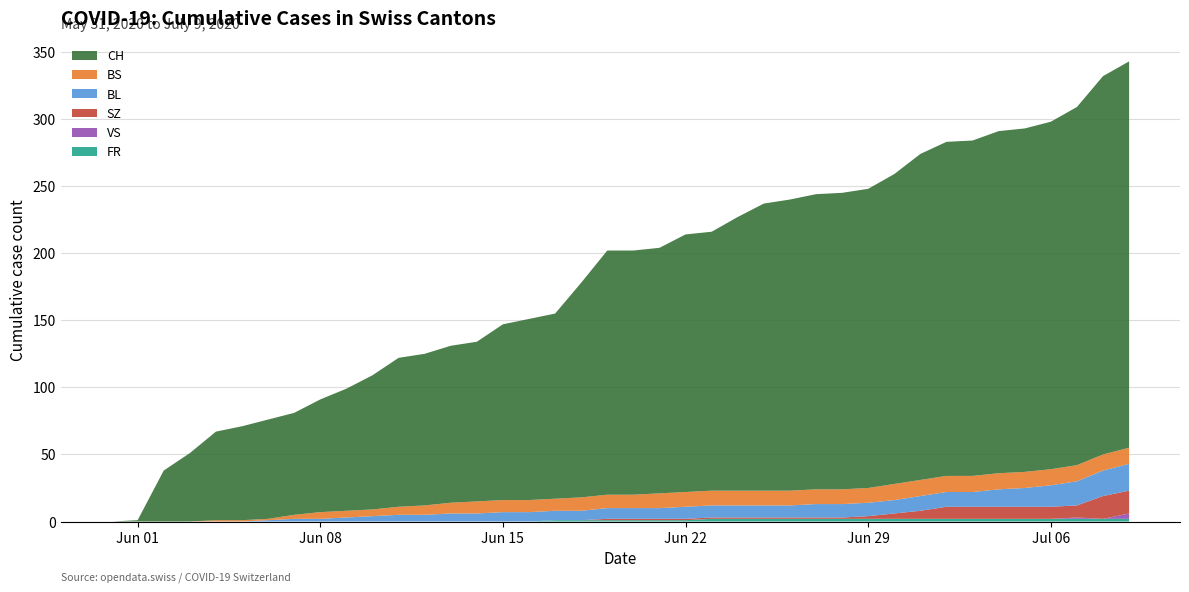

Reading right to left, transcribe all the data shown in this chart.

CH: 2020-07-09=288	2020-07-08=282	2020-07-07=267	2020-07-06=259	2020-07-05=256	2020-07-04=255	2020-07-03=250	2020-07-02=249	2020-07-01=243	2020-06-30=231	2020-06-29=223	2020-06-28=221	2020-06-27=220	2020-06-26=217	2020-06-25=214	2020-06-24=204	2020-06-23=193	2020-06-22=192	2020-06-21=183	2020-06-20=182	2020-06-19=182	2020-06-18=160	2020-06-17=138	2020-06-16=135	2020-06-15=131	2020-06-14=119	2020-06-13=117	2020-06-12=113	2020-06-11=111	2020-06-10=100	2020-06-09=91	2020-06-08=84	2020-06-07=76	2020-06-06=74	2020-06-05=70	2020-06-04=66	2020-06-03=51	2020-06-02=38	2020-06-01=1	2020-05-31=0
BS: 2020-07-09=12	2020-07-08=12	2020-07-07=12	2020-07-06=12	2020-07-05=12	2020-07-04=12	2020-07-03=12	2020-07-02=12	2020-07-01=12	2020-06-30=12	2020-06-29=11	2020-06-28=11	2020-06-27=11	2020-06-26=11	2020-06-25=11	2020-06-24=11	2020-06-23=11	2020-06-22=11	2020-06-21=11	2020-06-20=10	2020-06-19=10	2020-06-18=10	2020-06-17=9	2020-06-16=9	2020-06-15=9	2020-06-14=9	2020-06-13=8	2020-06-12=7	2020-06-11=6	2020-06-10=5	2020-06-09=5	2020-06-08=5	2020-06-07=3	2020-06-06=1	2020-06-05=1	2020-06-04=1	2020-06-03=0	2020-06-02=0	2020-06-01=0	2020-05-31=0
BL: 2020-07-09=20	2020-07-08=19	2020-07-07=18	2020-07-06=16	2020-07-05=14	2020-07-04=13	2020-07-03=11	2020-07-02=11	2020-07-01=11	2020-06-30=10	2020-06-29=10	2020-06-28=10	2020-06-27=10	2020-06-26=9	2020-06-25=9	2020-06-24=9	2020-06-23=9	2020-06-22=9	2020-06-21=8	2020-06-20=8	2020-06-19=8	2020-06-18=7	2020-06-17=7	2020-06-16=7	2020-06-15=7	2020-06-14=6	2020-06-13=6	2020-06-12=5	2020-06-11=5	2020-06-10=4	2020-06-09=3	2020-06-08=2	2020-06-07=2	2020-06-06=1	2020-06-05=0	2020-06-04=0	2020-06-03=0	2020-06-02=0	2020-06-01=0	2020-05-31=0
SZ: 2020-07-09=17	2020-07-08=17	2020-07-07=9	2020-07-06=9	2020-07-05=9	2020-07-04=9	2020-07-03=9	2020-07-02=9	2020-07-01=6	2020-06-30=4	2020-06-29=2	2020-06-28=1	2020-06-27=1	2020-06-26=1	2020-06-25=1	2020-06-24=1	2020-06-23=1	2020-06-22=1	2020-06-21=1	2020-06-20=1	2020-06-19=1	2020-06-18=0	2020-06-17=0	2020-06-16=0	2020-06-15=0	2020-06-14=0	2020-06-13=0	2020-06-12=0	2020-06-11=0	2020-06-10=0	2020-06-09=0	2020-06-08=0	2020-06-07=0	2020-06-06=0	2020-06-05=0	2020-06-04=0	2020-06-03=0	2020-06-02=0	2020-06-01=0	2020-05-31=0
VS: 2020-07-09=4	2020-07-08=0	2020-07-07=1	2020-07-06=0	2020-07-05=0	2020-07-04=0	2020-07-03=0	2020-07-02=0	2020-07-01=0	2020-06-30=0	2020-06-29=0	2020-06-28=0	2020-06-27=0	2020-06-26=0	2020-06-25=0	2020-06-24=0	2020-06-23=0	2020-06-22=0	2020-06-21=0	2020-06-20=0	2020-06-19=0	2020-06-18=0	2020-06-17=0	2020-06-16=0	2020-06-15=0	2020-06-14=0	2020-06-13=0	2020-06-12=0	2020-06-11=0	2020-06-10=0	2020-06-09=0	2020-06-08=0	2020-06-07=0	2020-06-06=0	2020-06-05=0	2020-06-04=0	2020-06-03=0	2020-06-02=0	2020-06-01=0	2020-05-31=0
FR: 2020-07-09=2	2020-07-08=2	2020-07-07=2	2020-07-06=2	2020-07-05=2	2020-07-04=2	2020-07-03=2	2020-07-02=2	2020-07-01=2	2020-06-30=2	2020-06-29=2	2020-06-28=2	2020-06-27=2	2020-06-26=2	2020-06-25=2	2020-06-24=2	2020-06-23=2	2020-06-22=1	2020-06-21=1	2020-06-20=1	2020-06-19=1	2020-06-18=1	2020-06-17=1	2020-06-16=0	2020-06-15=0	2020-06-14=0	2020-06-13=0	2020-06-12=0	2020-06-11=0	2020-06-10=0	2020-06-09=0	2020-06-08=0	2020-06-07=0	2020-06-06=0	2020-06-05=0	2020-06-04=0	2020-06-03=0	2020-06-02=0	2020-06-01=0	2020-05-31=0